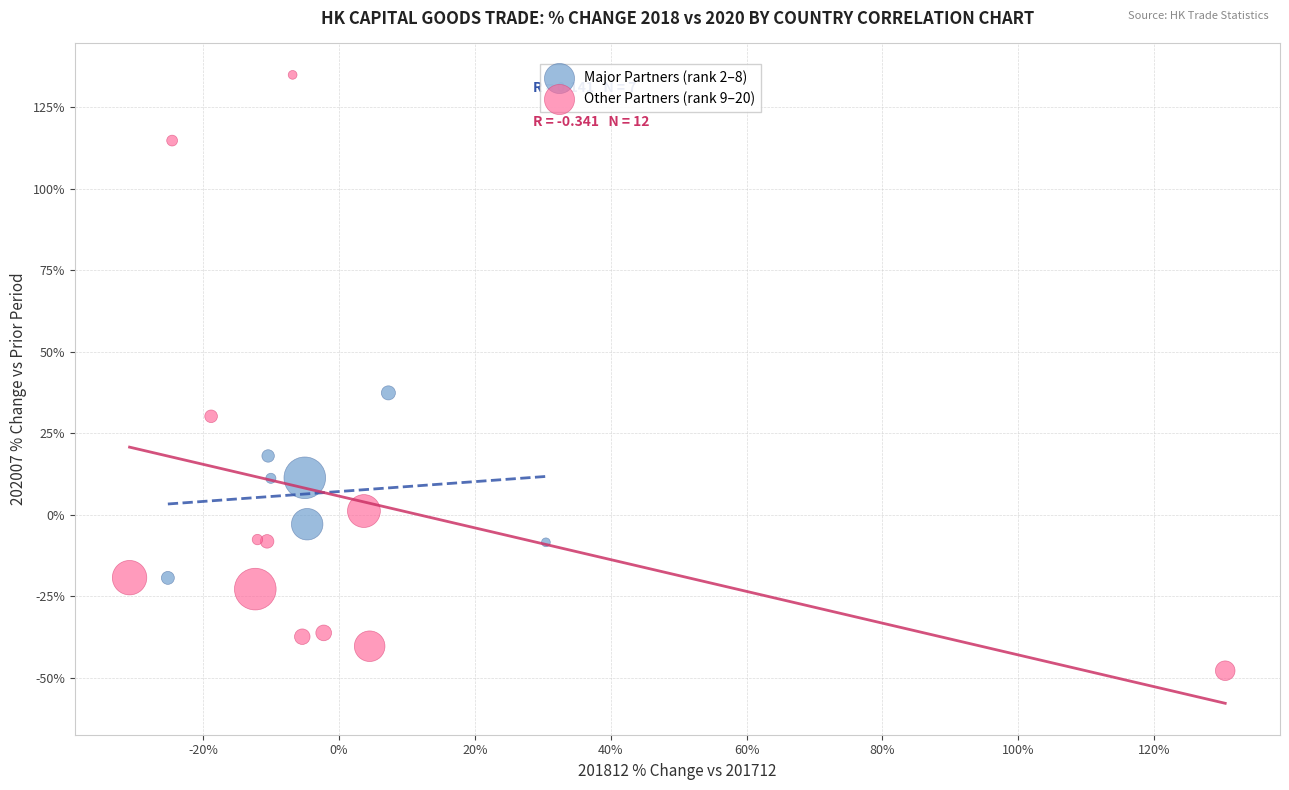

What are all the series names shown in the legend?

Major Partners (rank 2–8), Other Partners (rank 9–20)